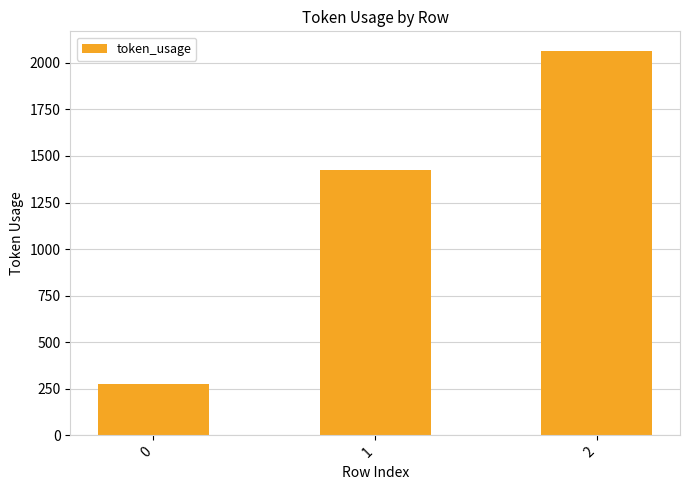

List the labels in order of value, smallest first.

0, 1, 2